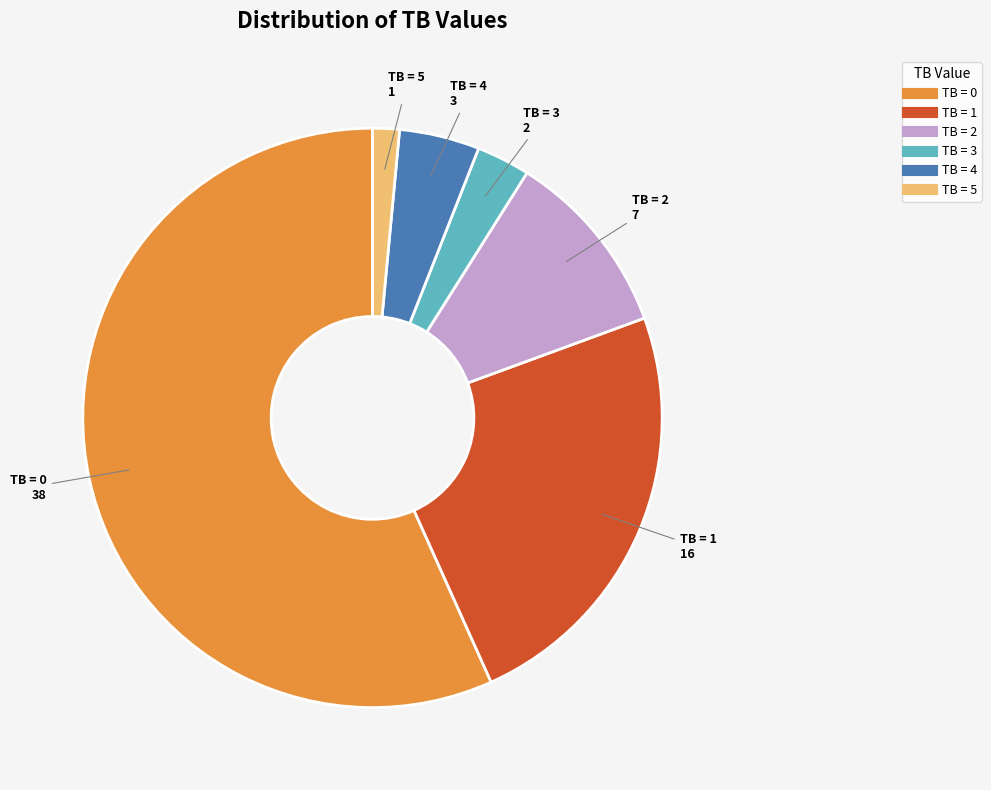

True or false: TB = 3 accounts for 3% of the total.

True